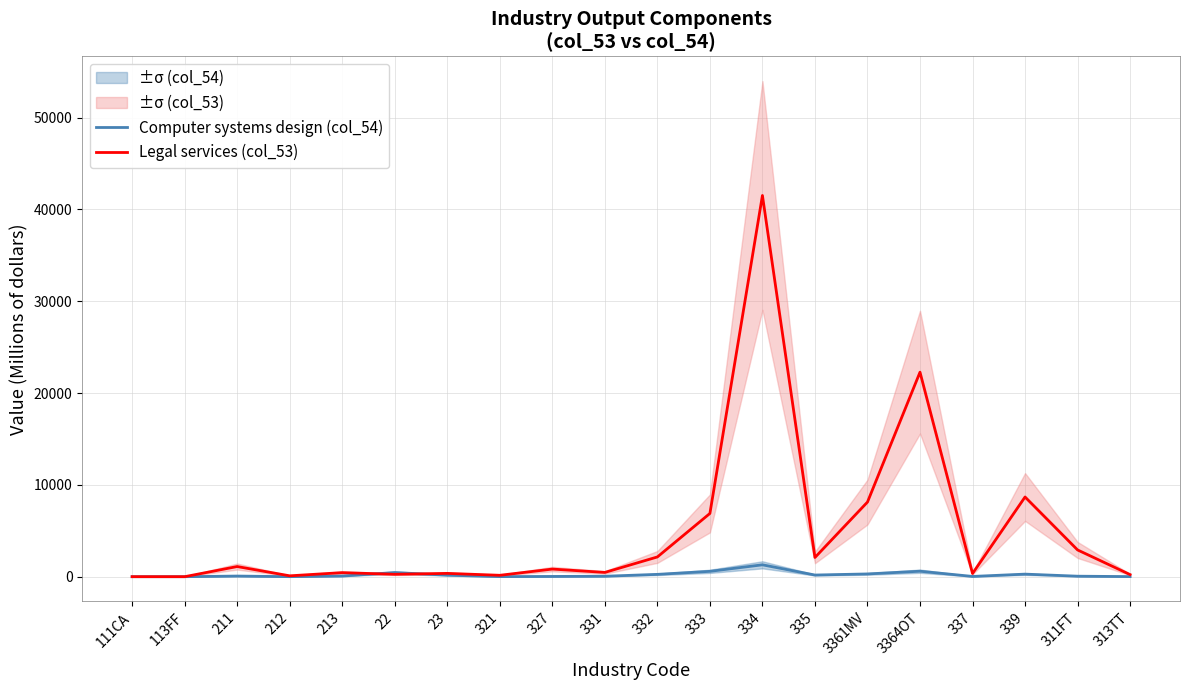

Reading right to left, extract all data points from this chart.

Computer systems design (col_54): 313TT=11	311FT=54	339=279	337=28	3364OT=596	3361MV=300	335=180	334=1293	333=583	332=253	331=49	327=27	321=9	23=164	22=449	213=71	212=4	211=69	113FF=0	111CA=0
Legal services (col_53): 313TT=227	311FT=2912	339=8679	337=347	3364OT=22272	3361MV=8126	335=2092	334=41514	333=6887	332=2150	331=465	327=829	321=152	23=360	22=259	213=442	212=95	211=1104	113FF=0	111CA=0